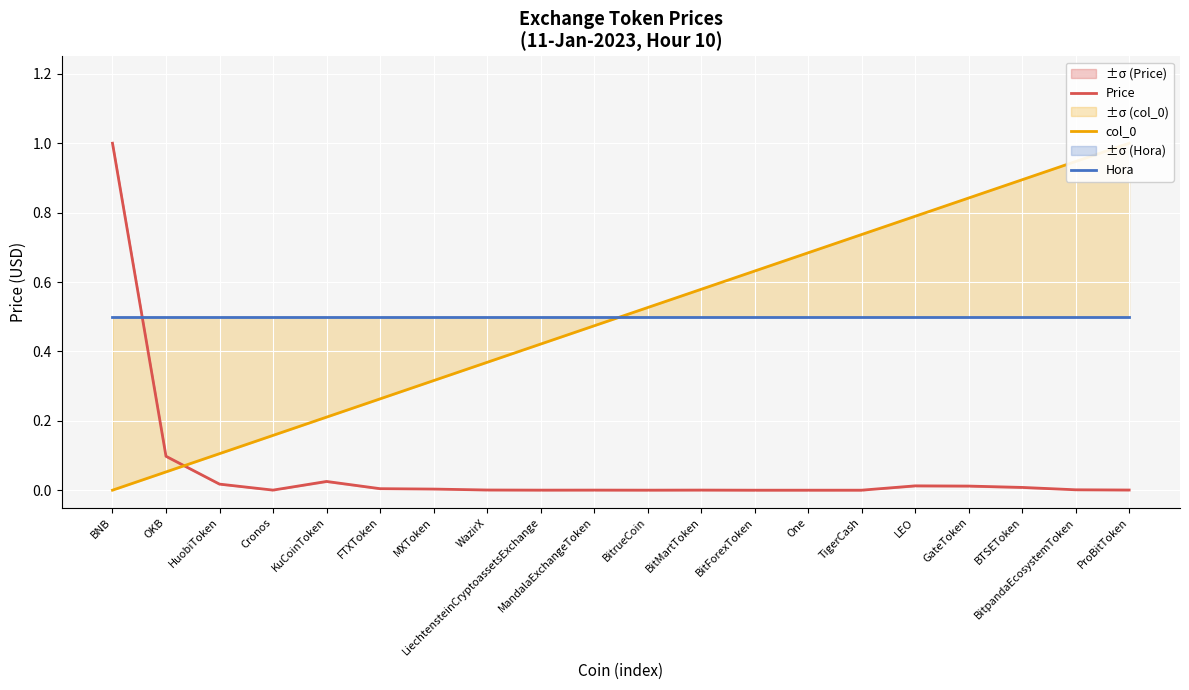

Reading left to right, list all the values displayed in this chart.

Price: 1.0	0.1	0.0	0.0	0.0	0.0	0.0	0.0	0.0	0.0	0.0	0.0	0.0	0.0	0.0	0.0	0.0	0.0	0.0	0.0
col_0: 0.0	0.1	0.1	0.2	0.2	0.3	0.3	0.4	0.4	0.5	0.5	0.6	0.6	0.7	0.7	0.8	0.8	0.9	0.9	1.0
Hora: 0.5	0.5	0.5	0.5	0.5	0.5	0.5	0.5	0.5	0.5	0.5	0.5	0.5	0.5	0.5	0.5	0.5	0.5	0.5	0.5